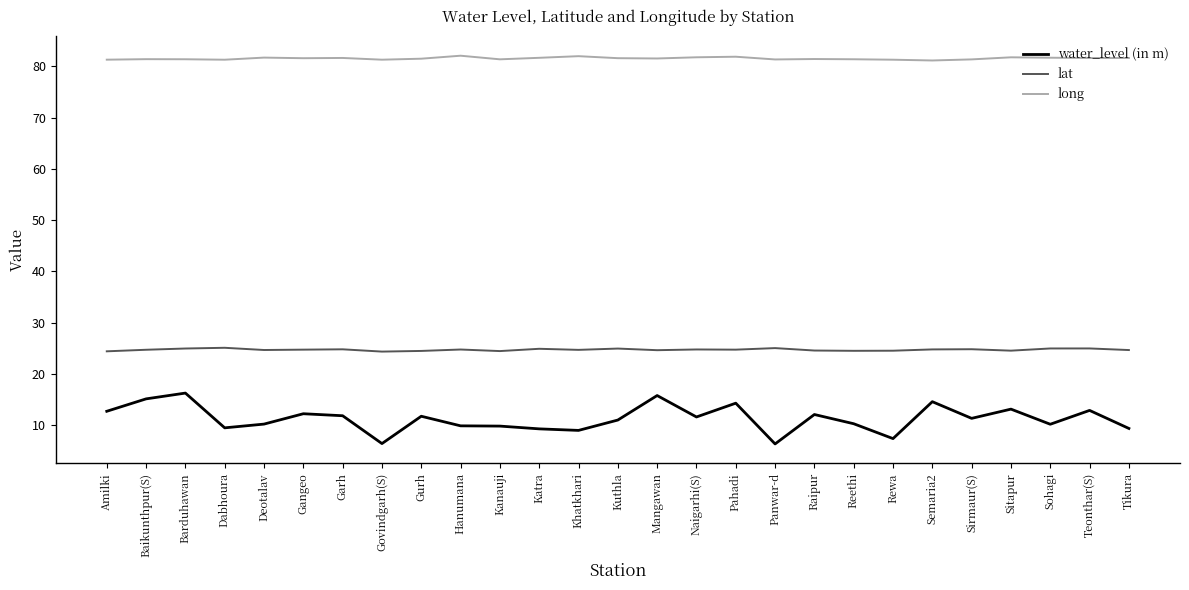

True or false: lat and water_level (in m) cross at least once.

False